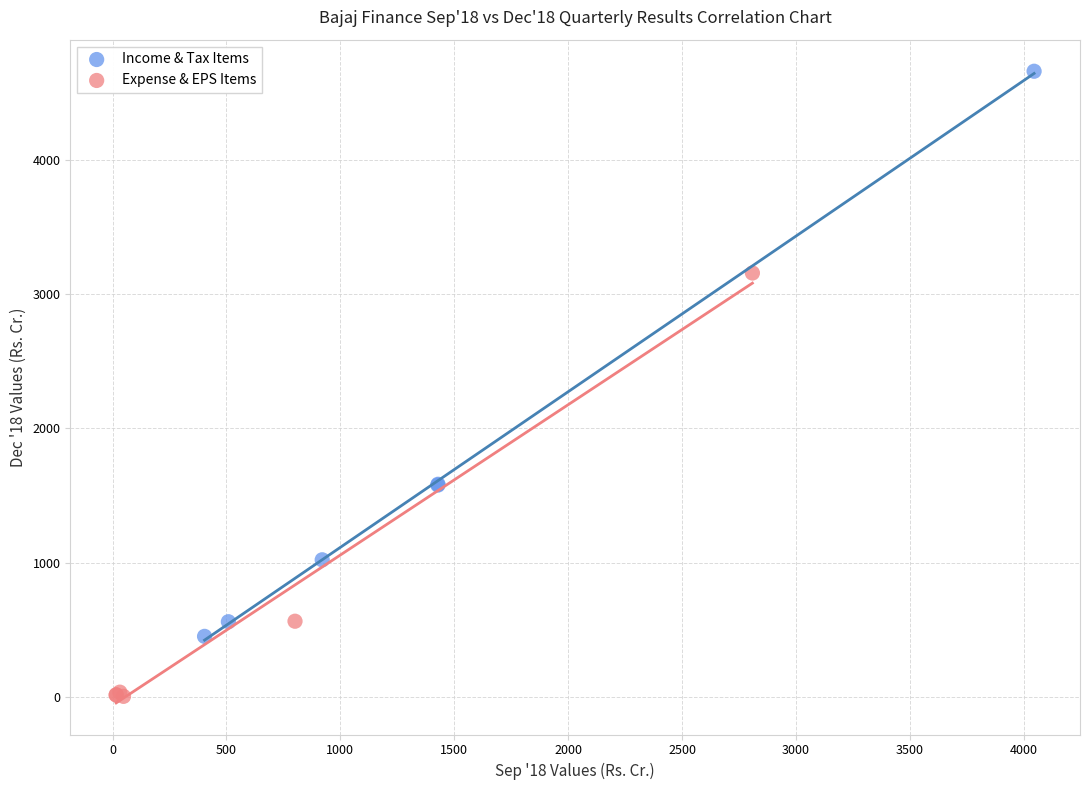

Which series reaches the minimum Y coordinate?

Expense & EPS Items